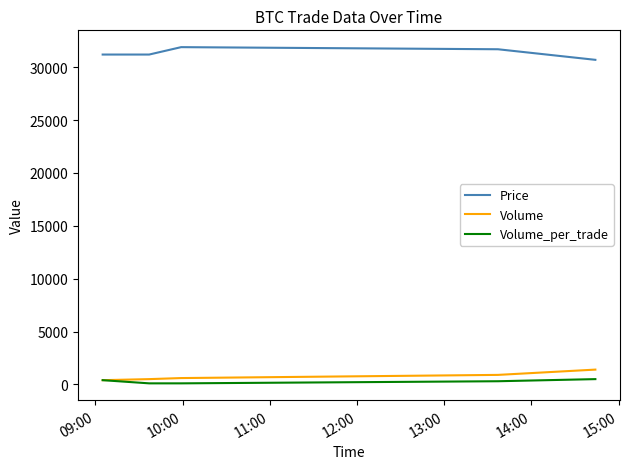

What is the lowest value of the Price series?

30700